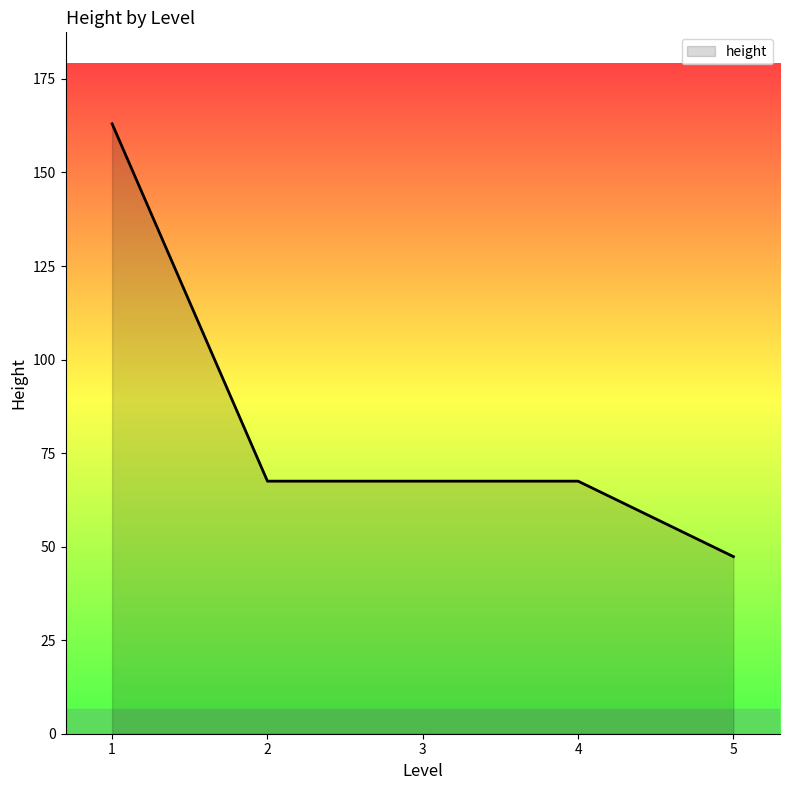

How many lines are shown in the chart?

1